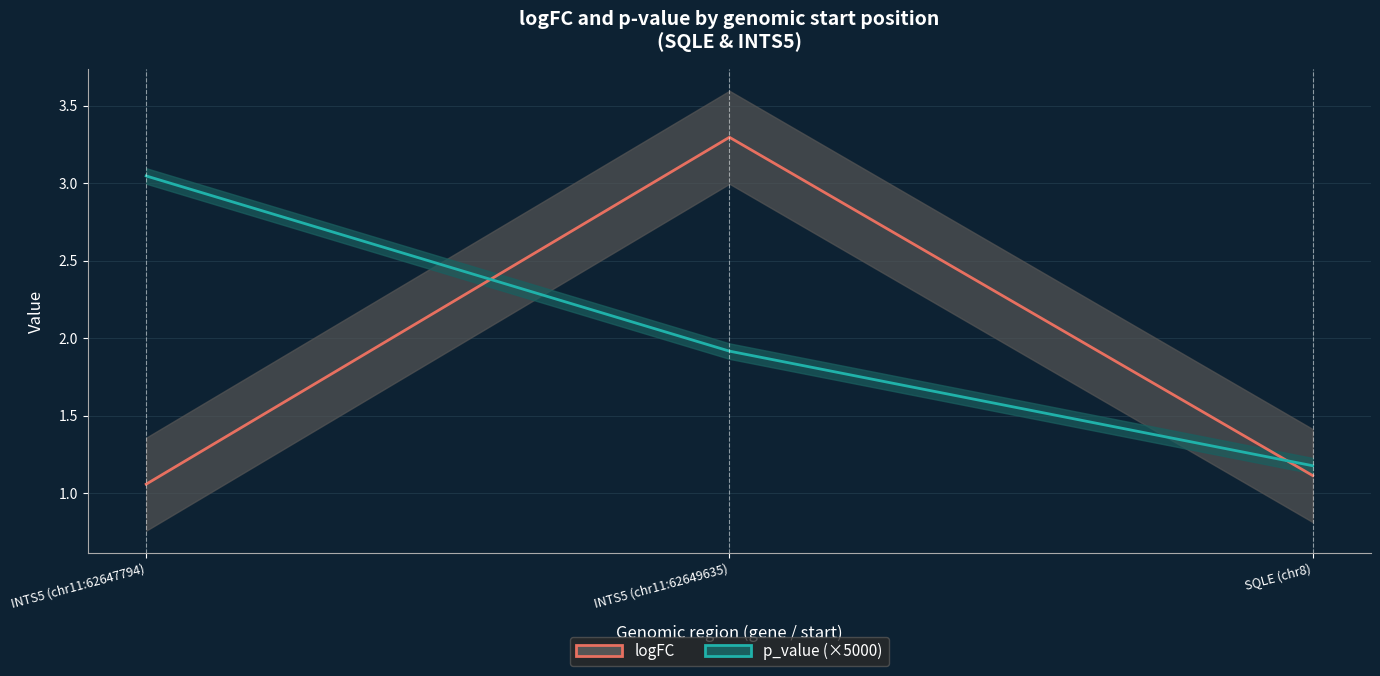

What is the greatest value displayed?

3.3